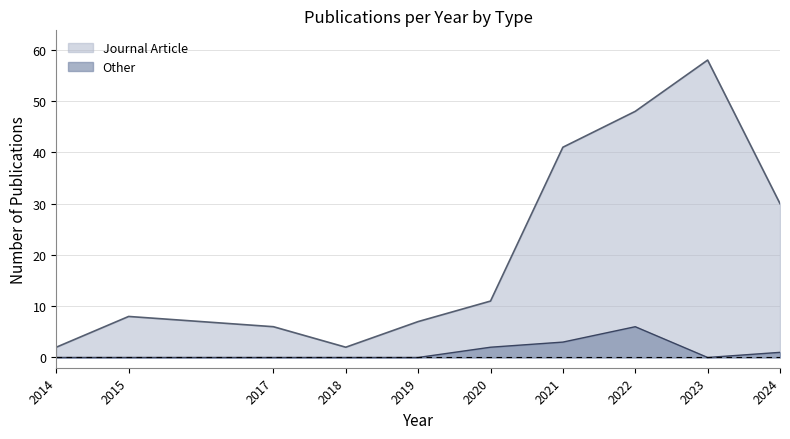

Reading left to right, list all the values displayed in this chart.

Journal Article: 2	8	6	2	7	11	41	48	58	30
Other: 0	0	0	0	0	2	3	6	0	1